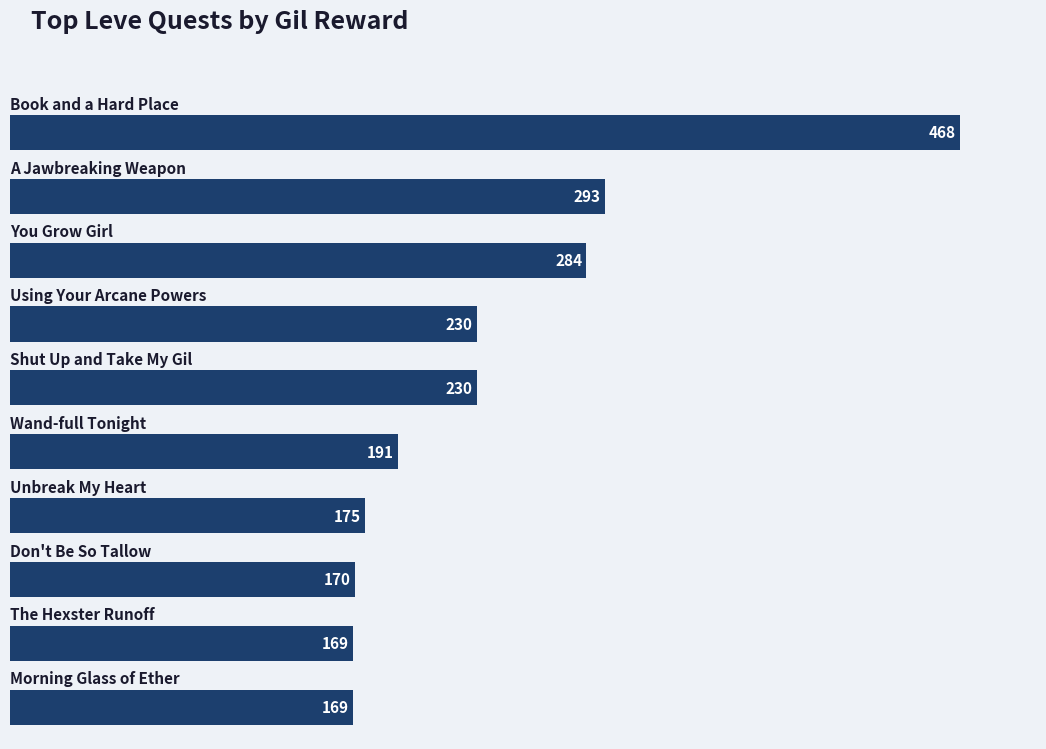

How many values are below 230?

5